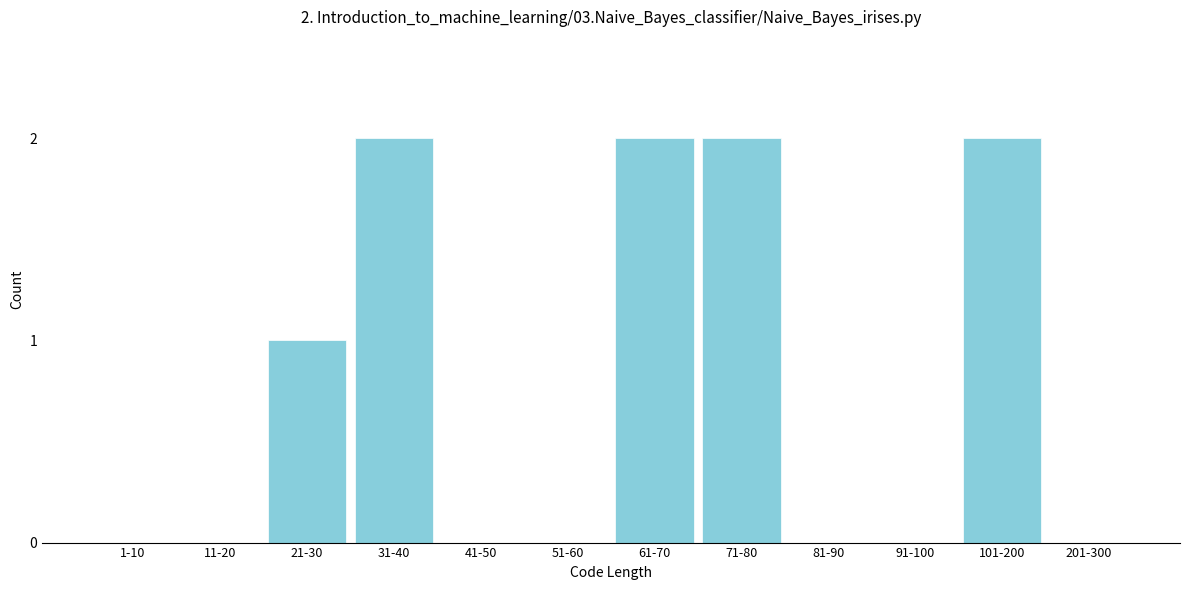

Reading left to right, what are all the values shown in this chart?

1-10=0	11-20=0	21-30=1	31-40=2	41-50=0	51-60=0	61-70=2	71-80=2	81-90=0	91-100=0	101-200=2	201-300=0